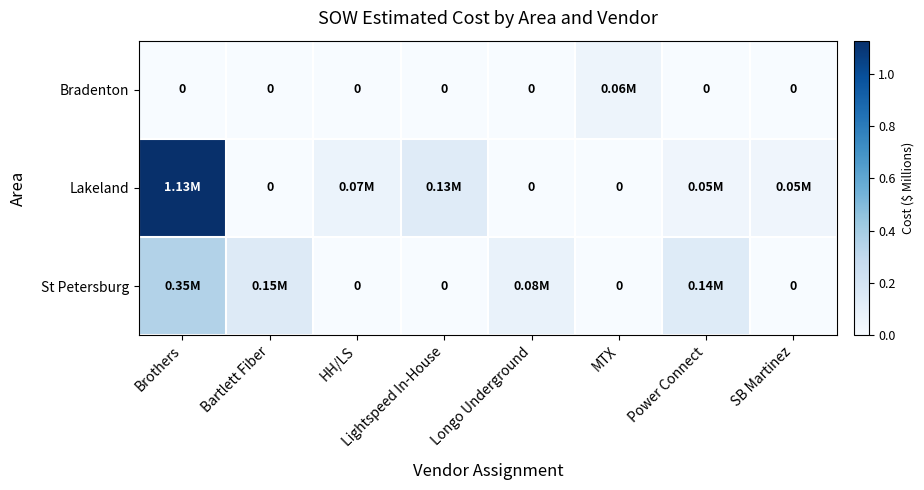

True or false: Bradenton has a value of 0.0 at SB Martinez.

True